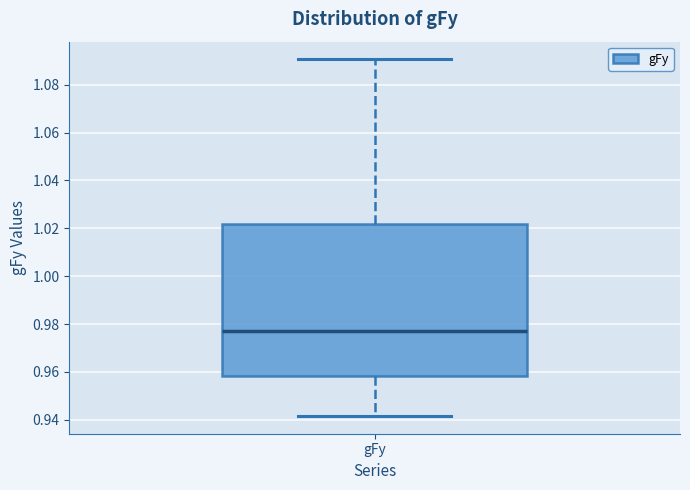

Where does the lower whisker of the box for gFy end on the y-axis? The values are not printed on the chart, so give them approximately, as read against the axis.

0.942